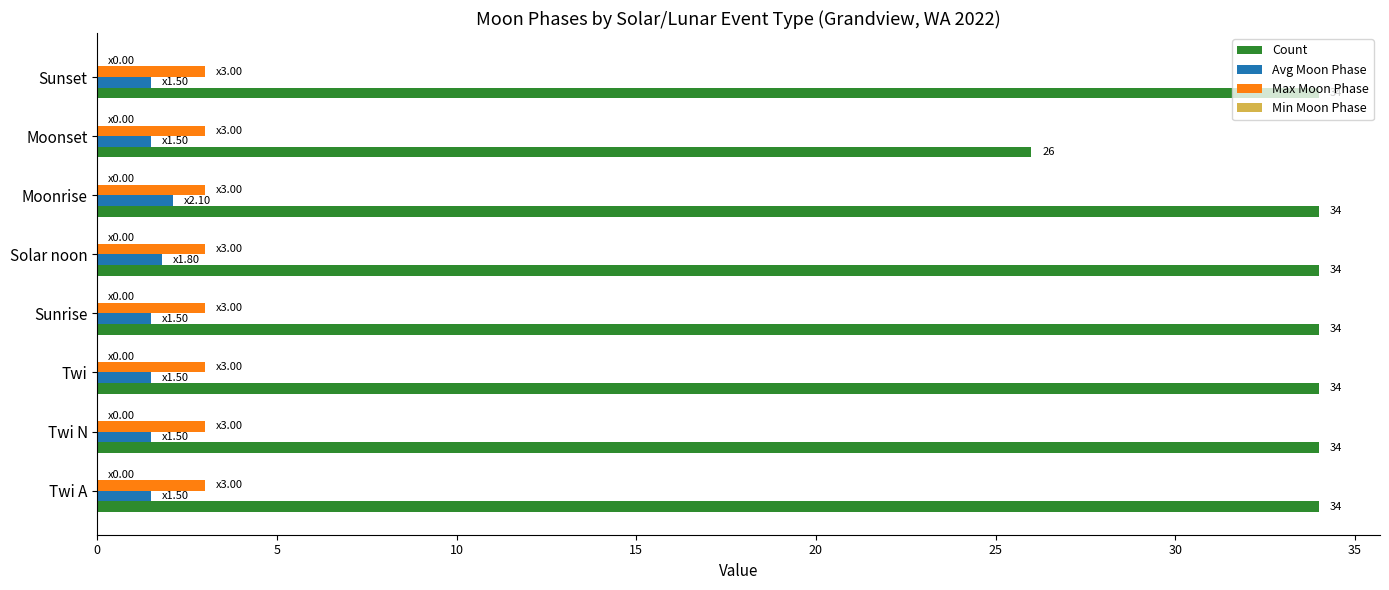

Between Moonset and Sunset, which series saw the biggest shift?

Count